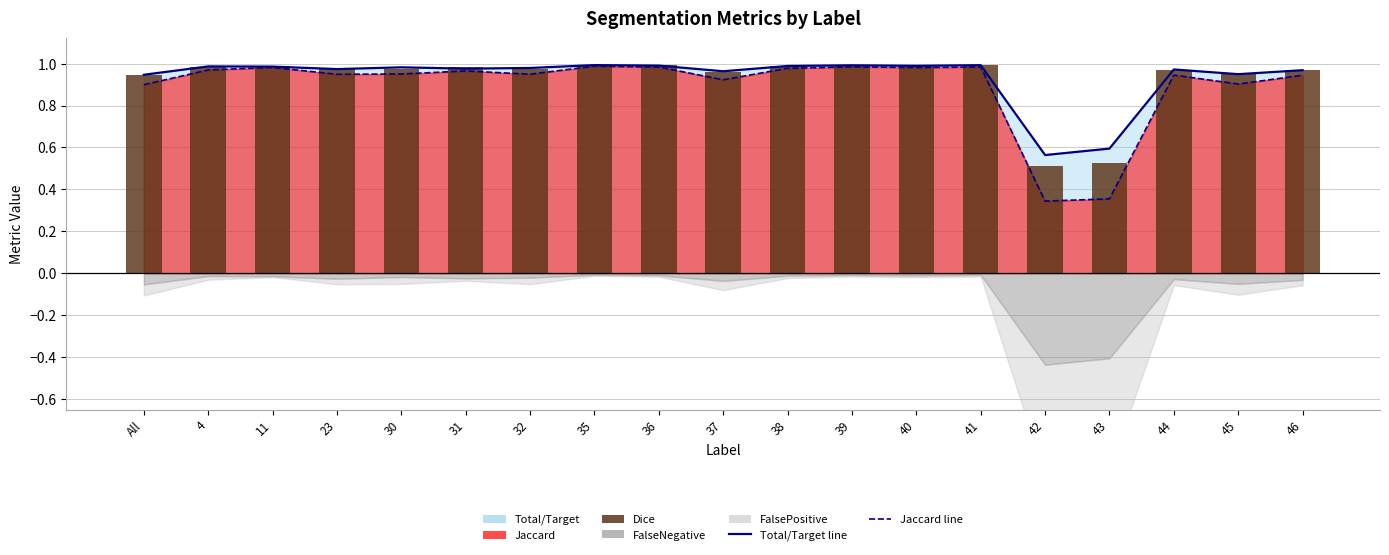

Which series has the largest range (max minus min)?

Jaccard line